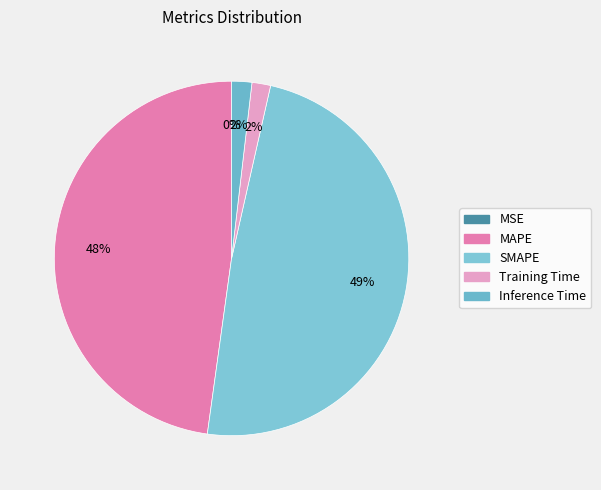

To the nearest percent, what percentage of the pie is Training Time?

2%